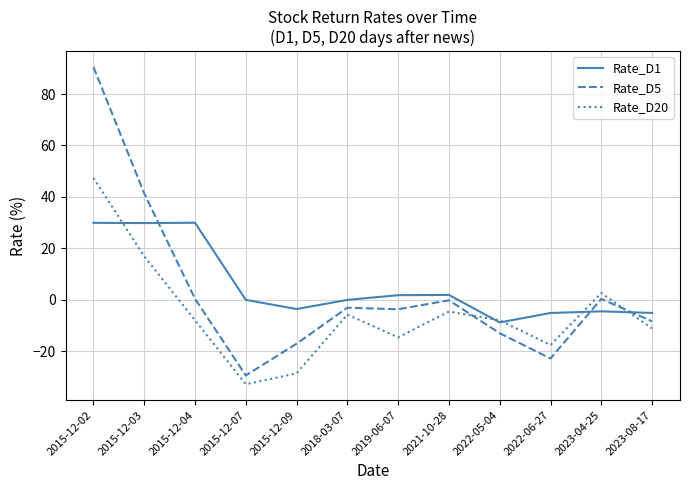

Count the number of categories in the chart.

12